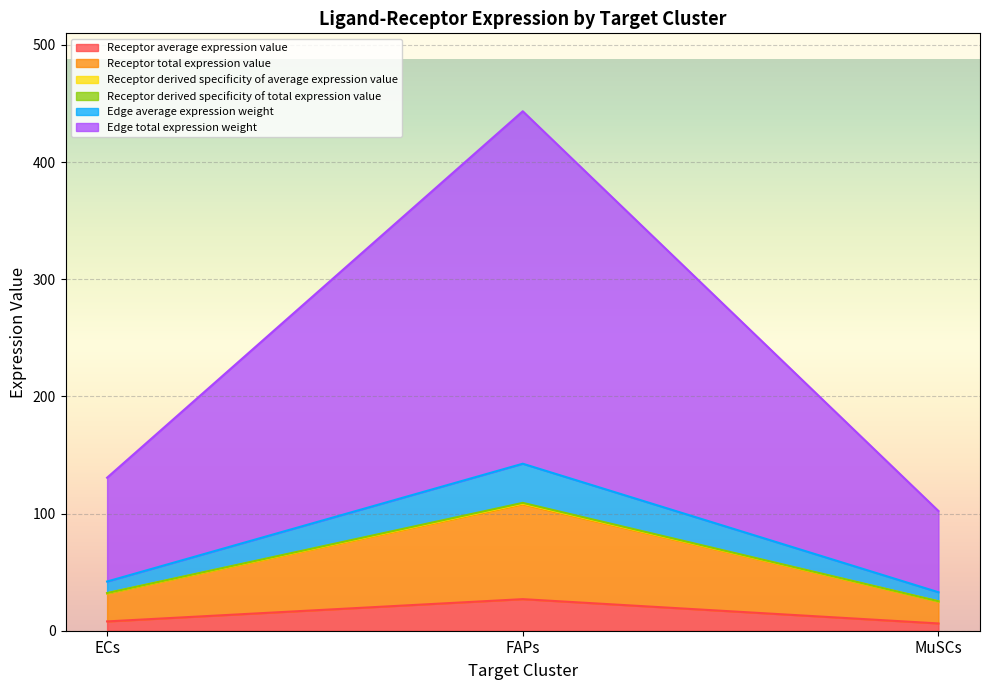

What is the label of the 3rd point from the left?

MuSCs